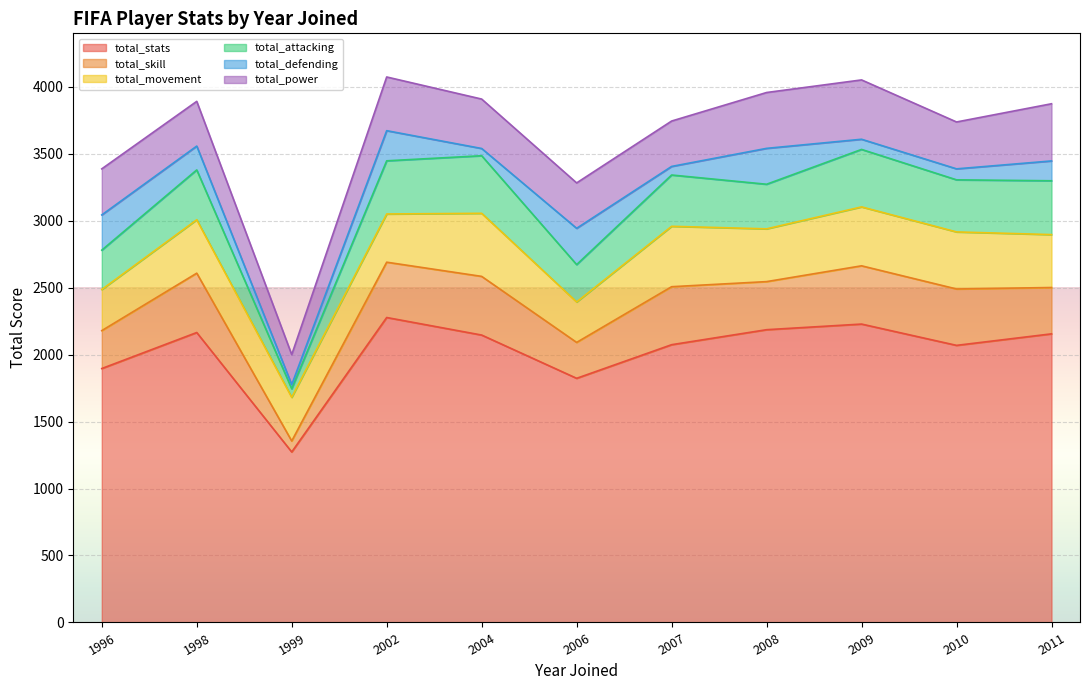

At which category does total_attacking reach its first local valley?

1999